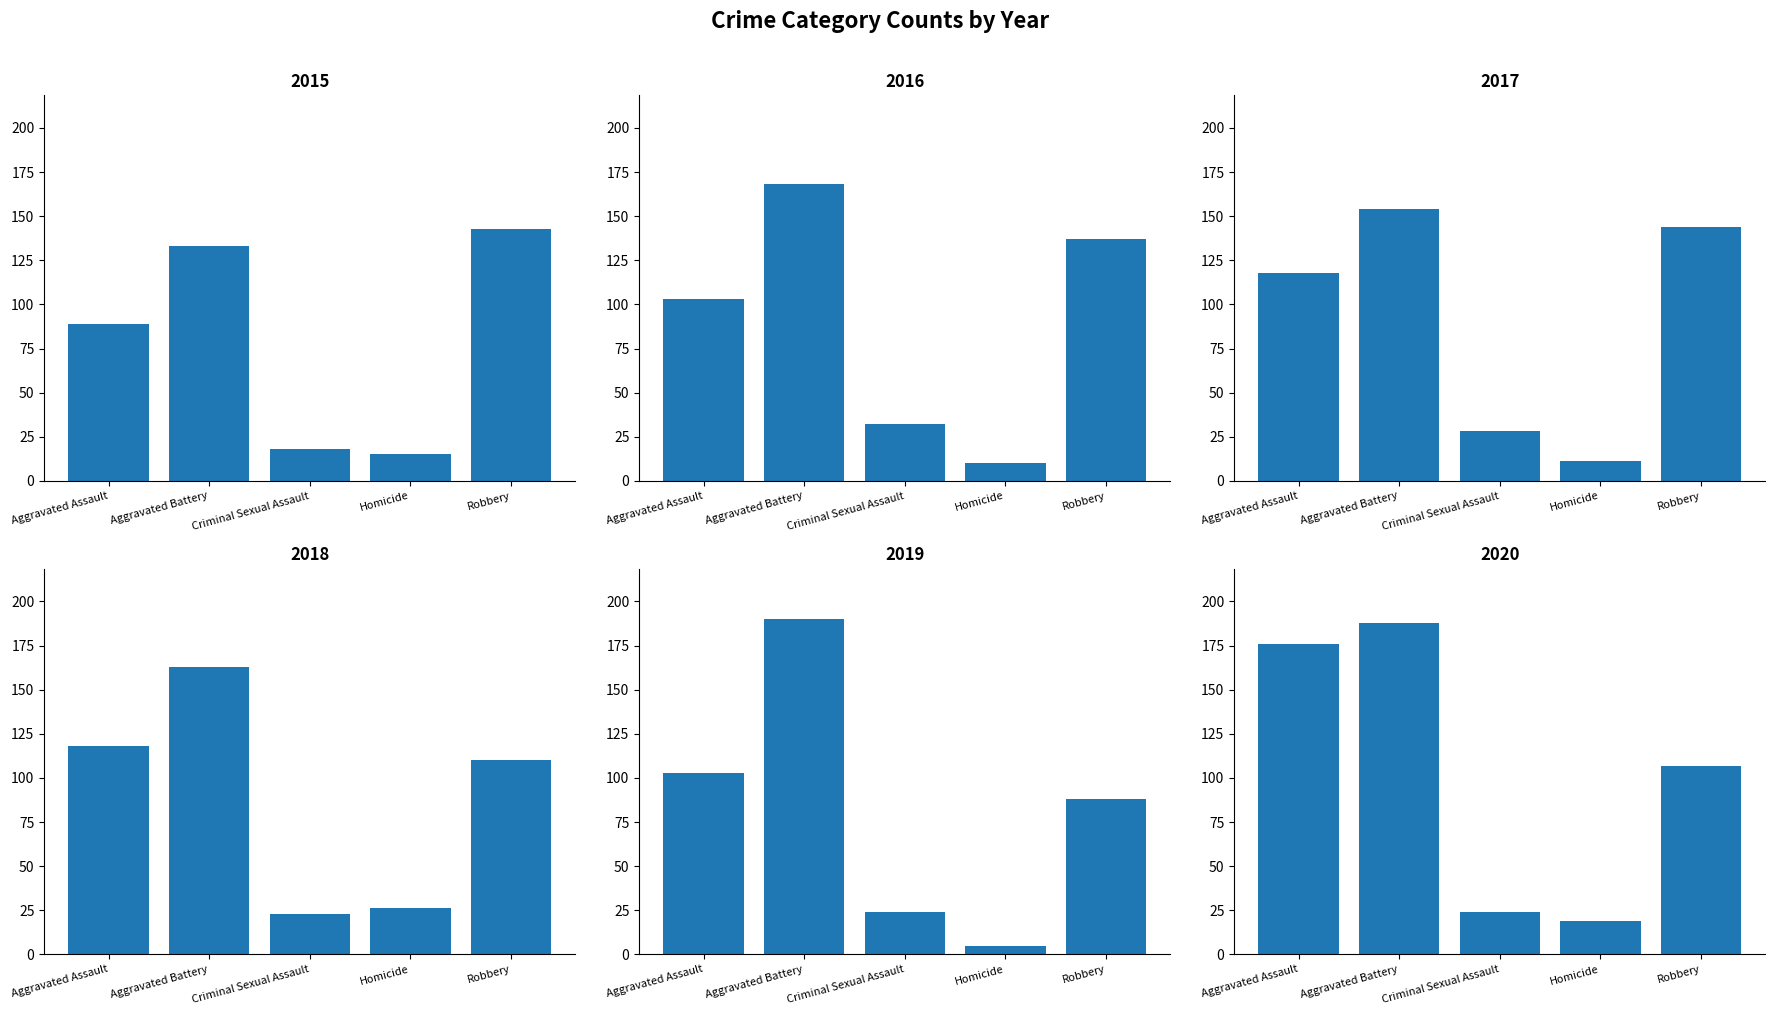

How many 2016 values are between 32 and 137?

3